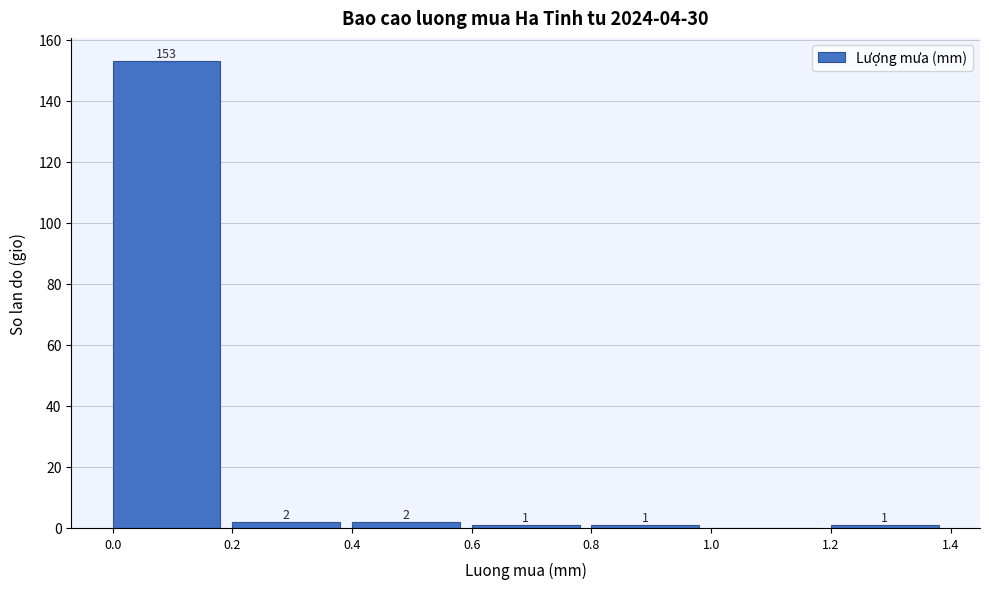

Over which range of the x-axis is the bar tallest?

0.0 to 0.2